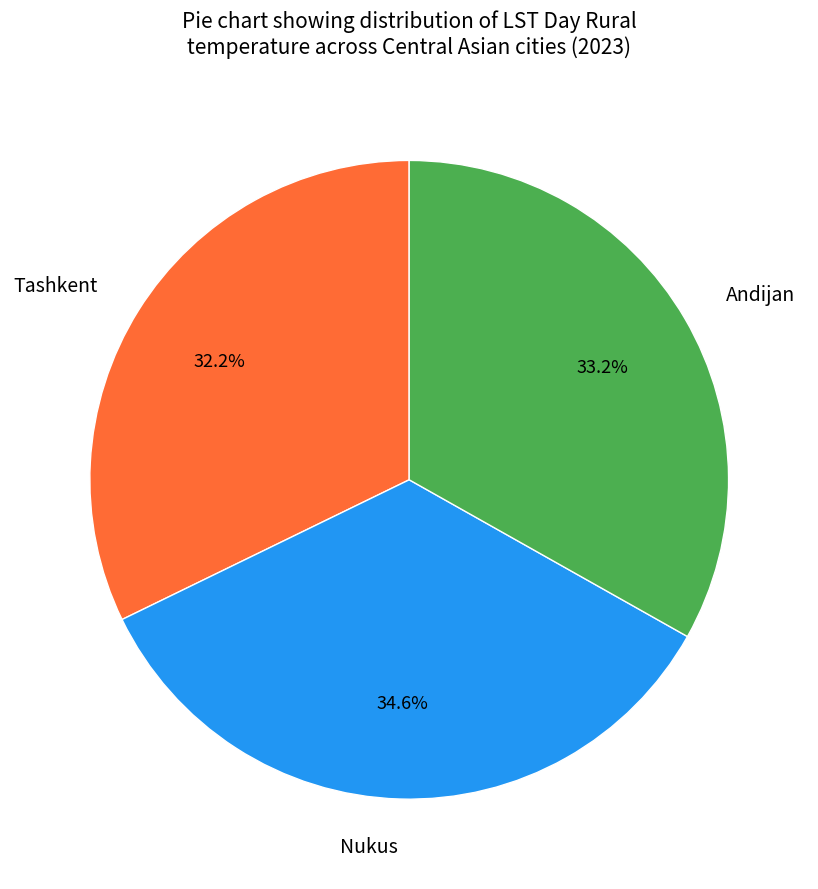

Rank the categories by value from lowest to highest.

Tashkent, Andijan, Nukus